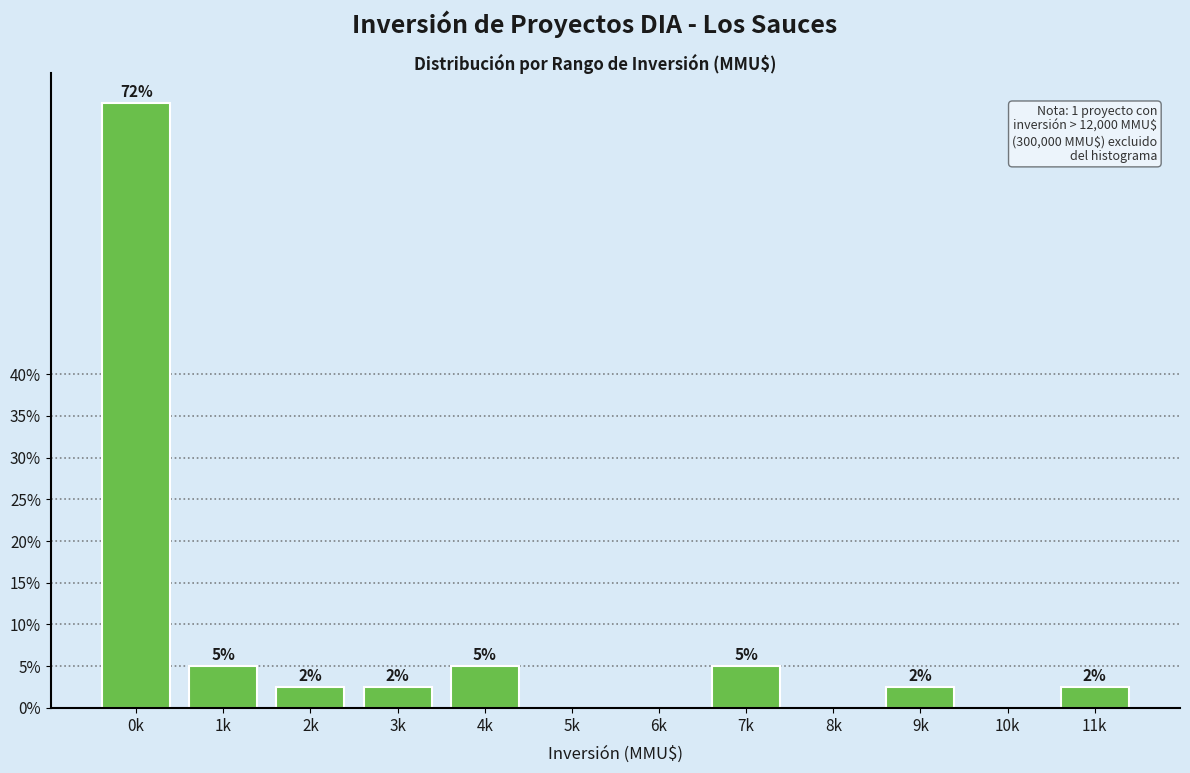

Are the bars horizontal?

No